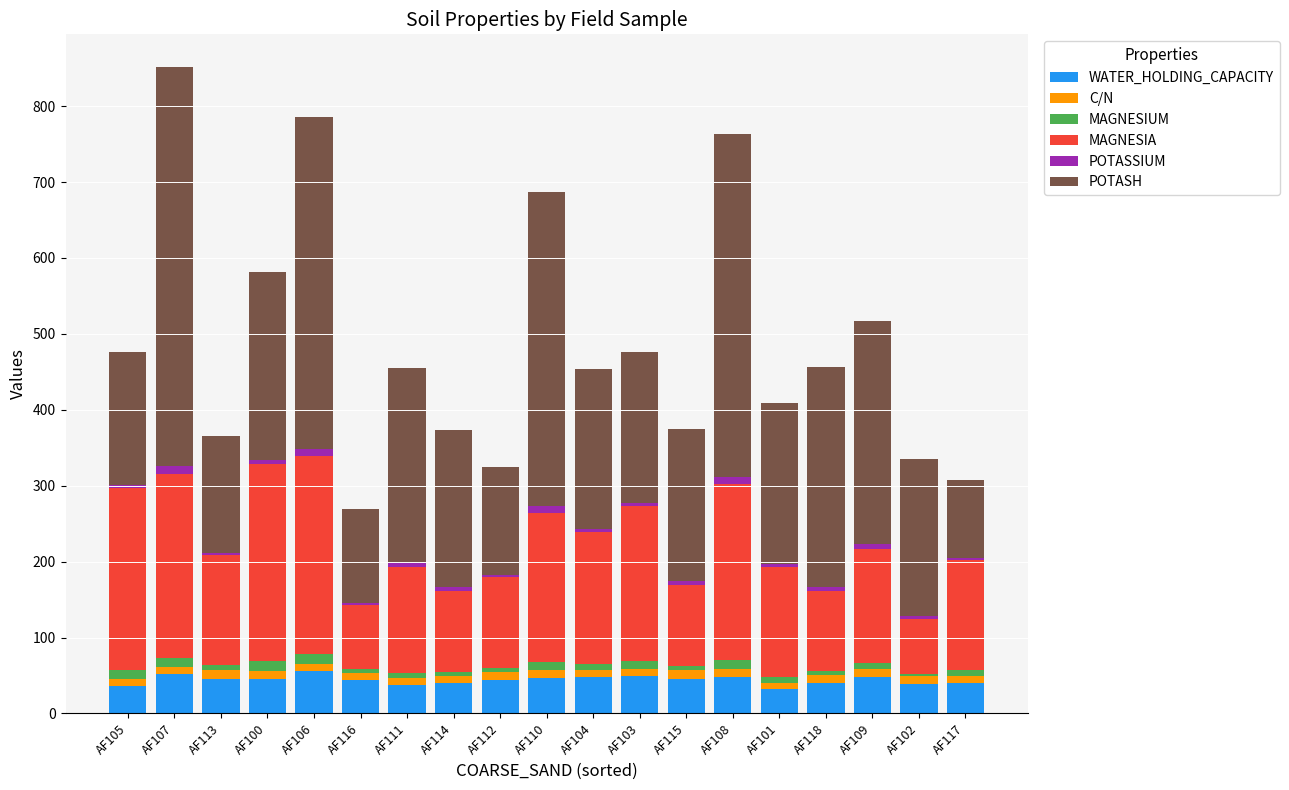

What is the highest value of the WATER_HOLDING_CAPACITY series?

55.6